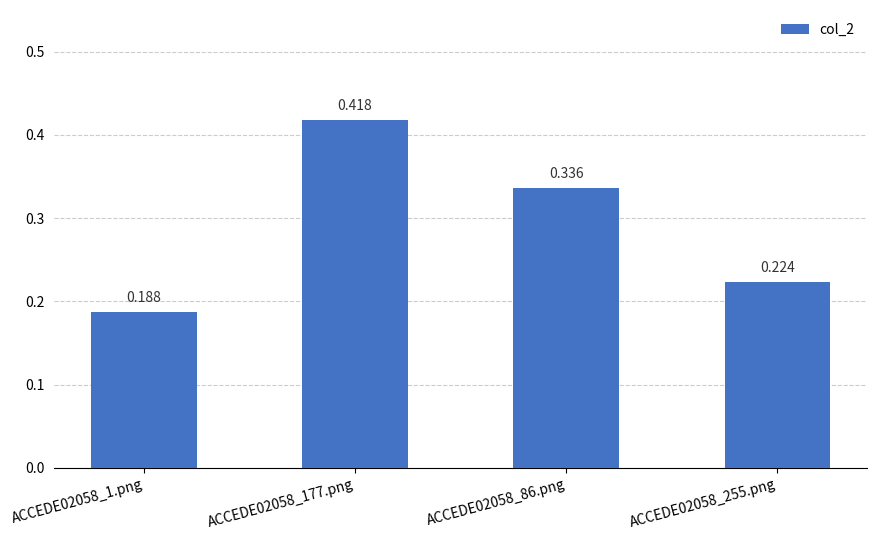

True or false: the data shows 0.2 at ACCEDE02058_1.png.

True